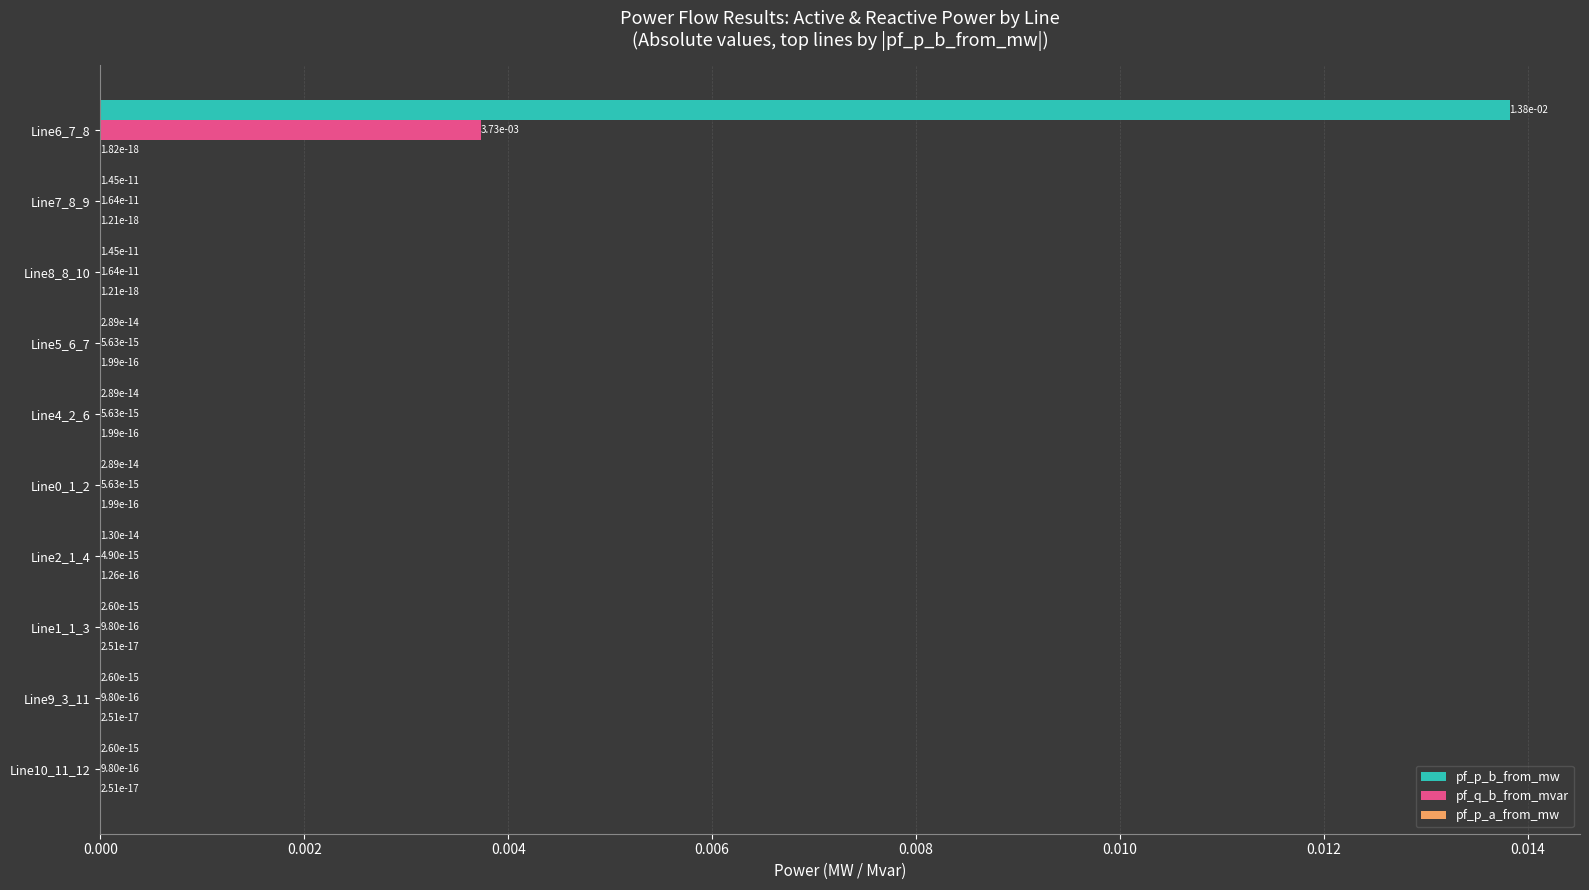

True or false: pf_q_b_from_mvar has a value of 0.0 at Line9_3_11.

True